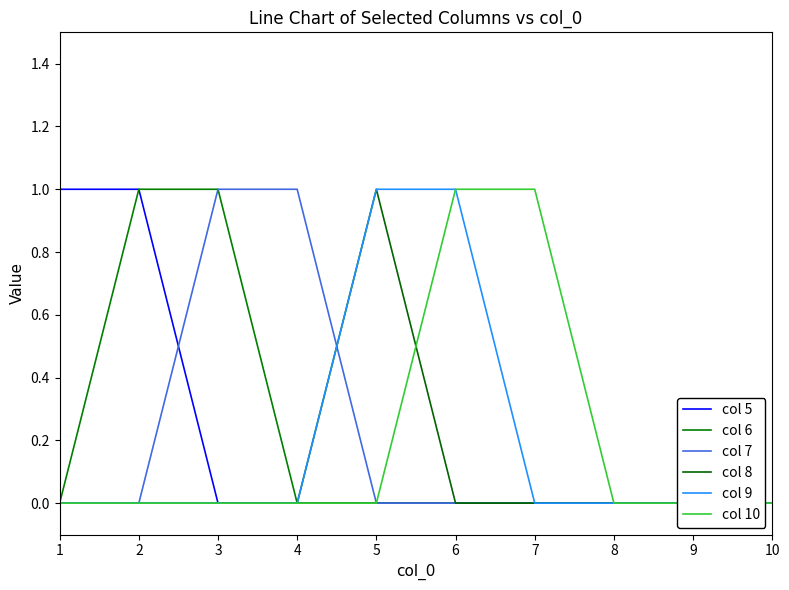

Does the chart display data point markers on the line(s)?

No